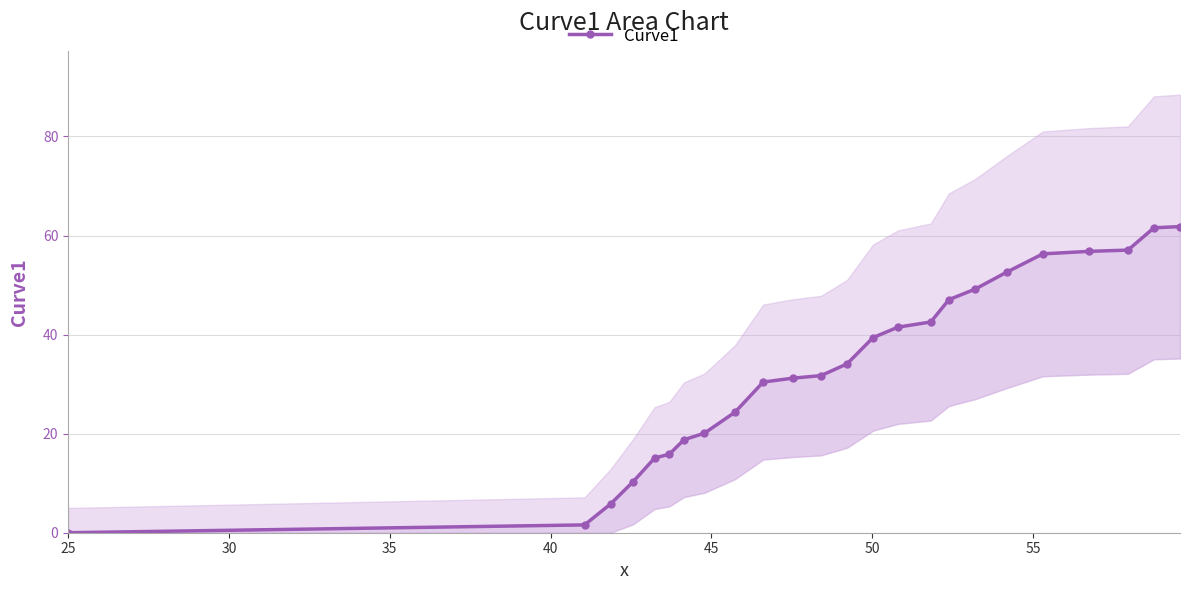

How many categories are shown in the chart?

24